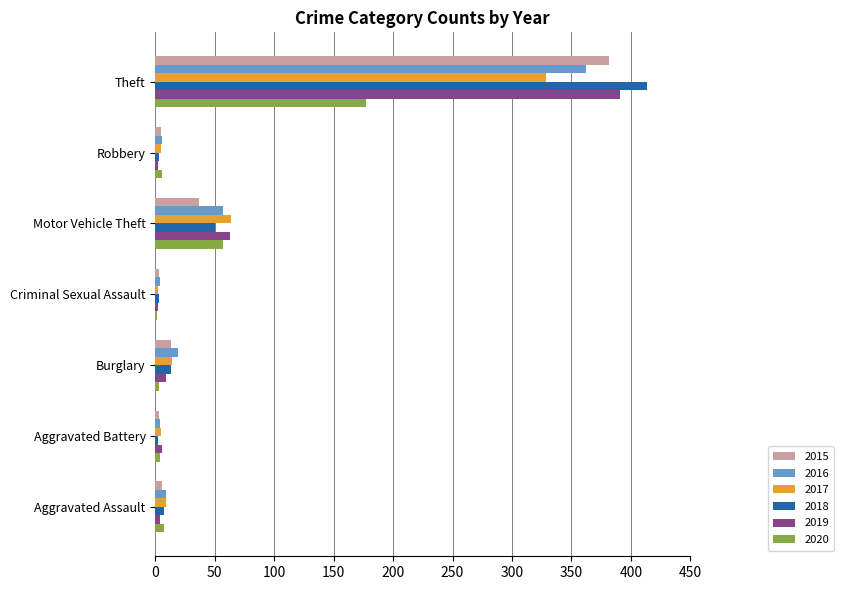

Which series has the widest spread of values?

2018